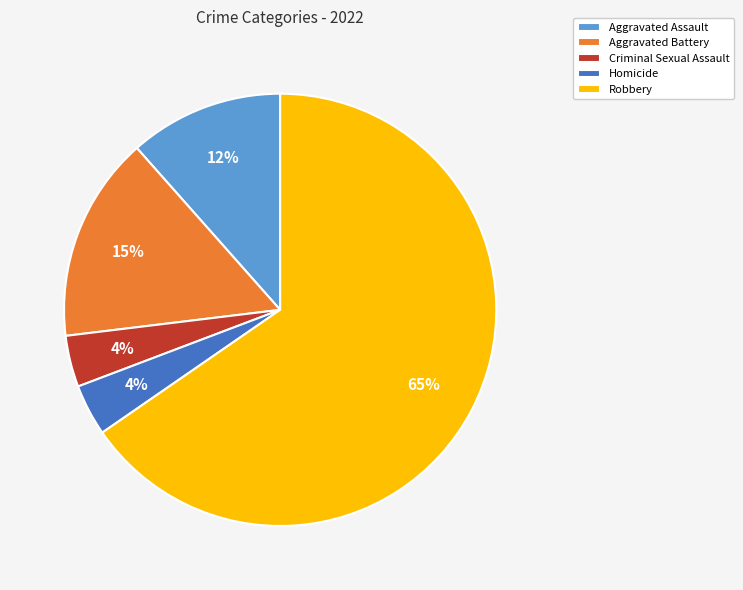

Which category has the biggest portion of the pie?

Robbery